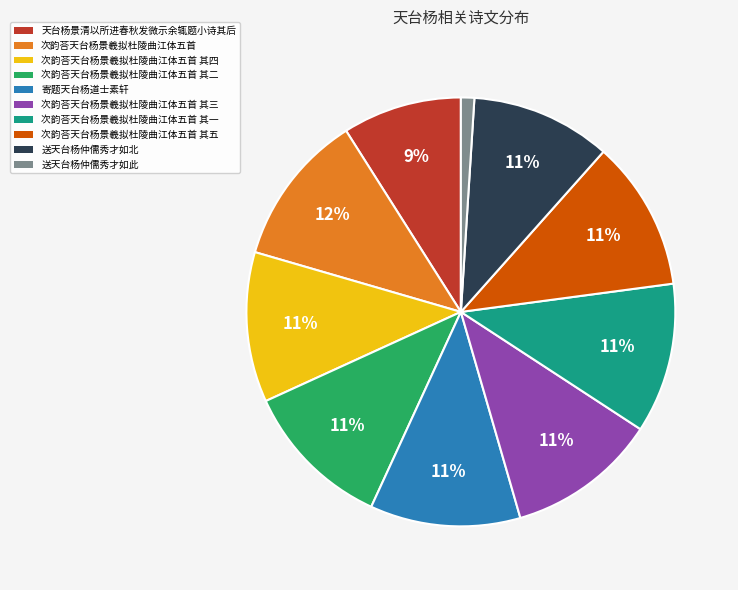

The 寄题天台杨道士素轩 slice represents 1% of the pie. True or false?

False